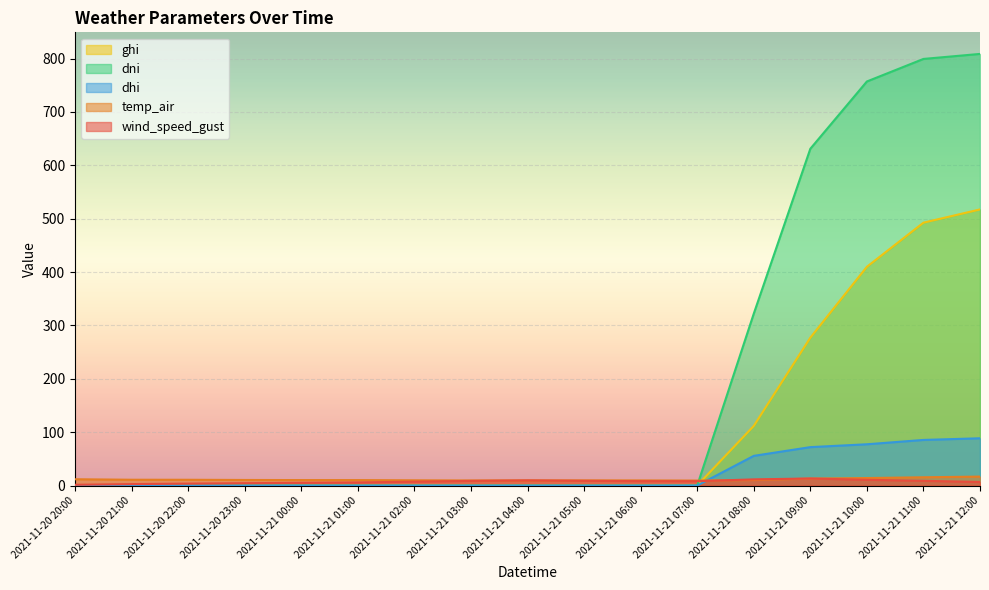

What is the maximum value shown in the chart?

808.8